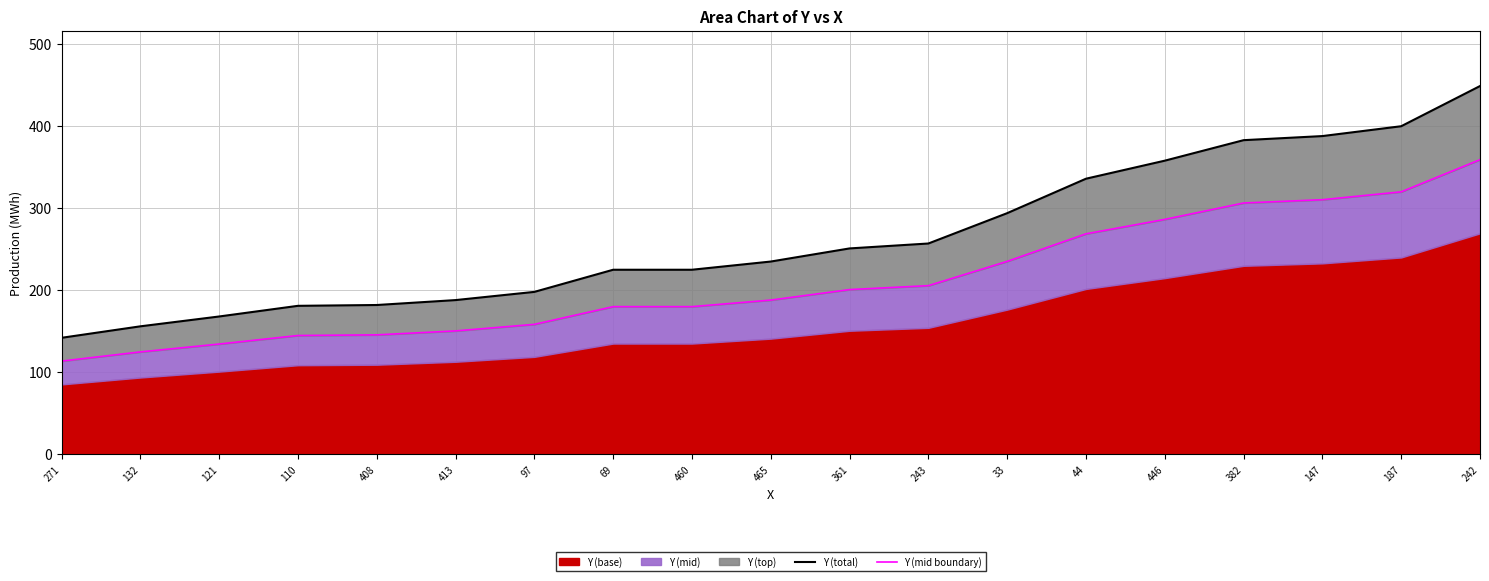

What is the label of the 1st point from the right?

242